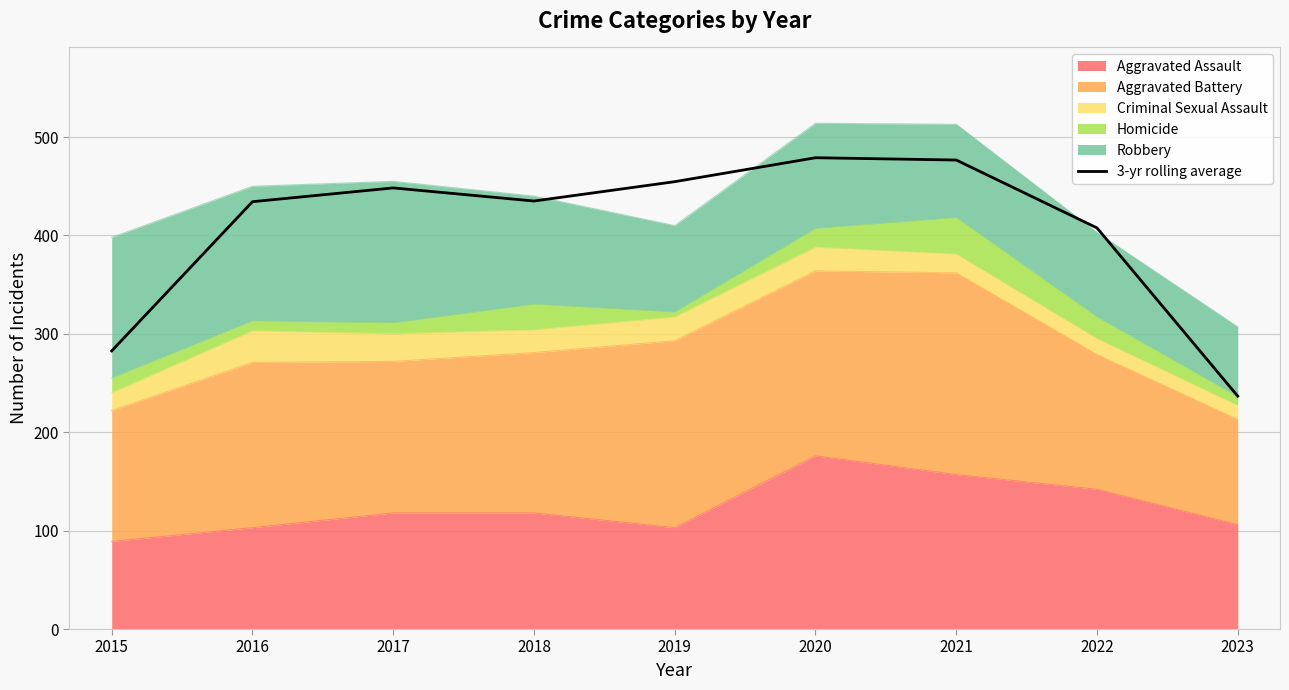

What is the difference between the values at 2021 and 2022?

69.0